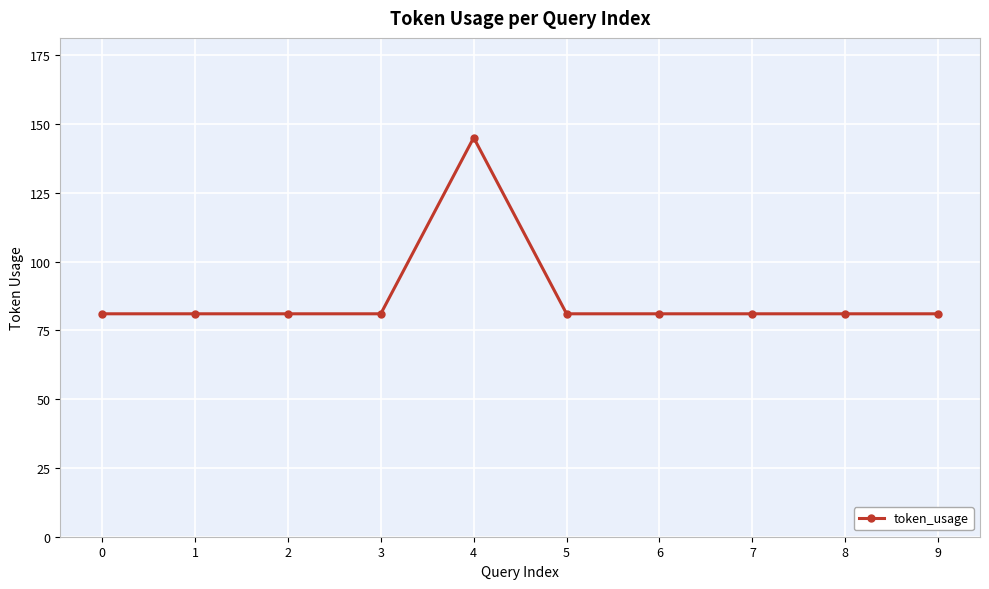

Is this an area chart (filled region under the line)?

No